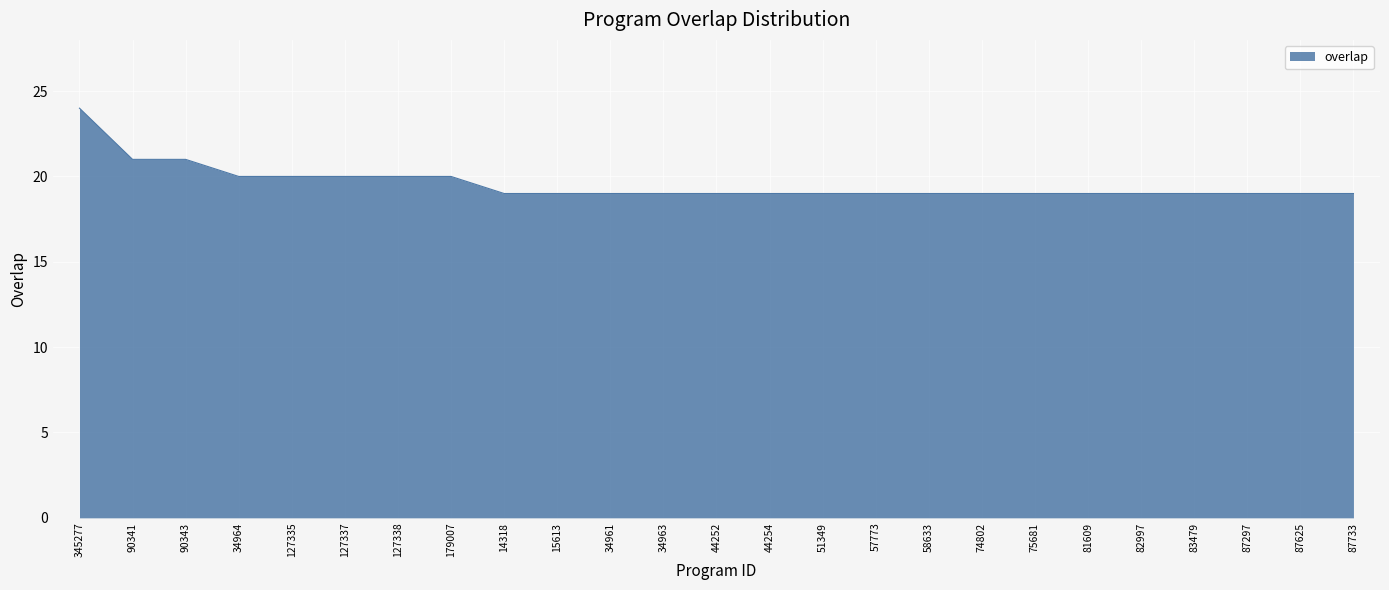

What is the greatest value displayed?

24